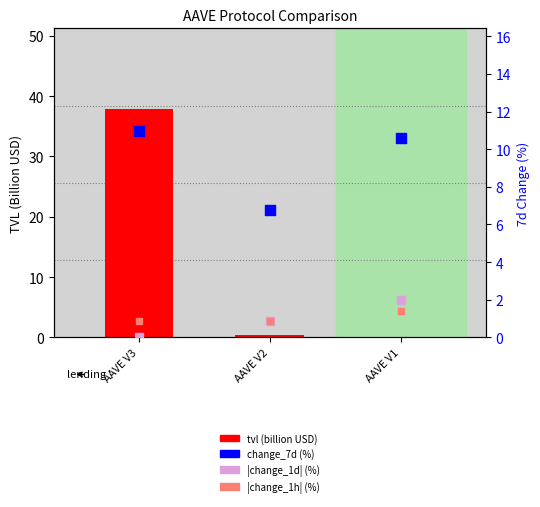

Which series has the largest total across all categories?

tvl (billion USD)